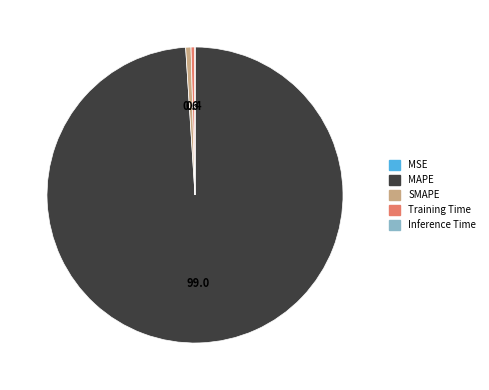

Which category has the biggest portion of the pie?

MAPE